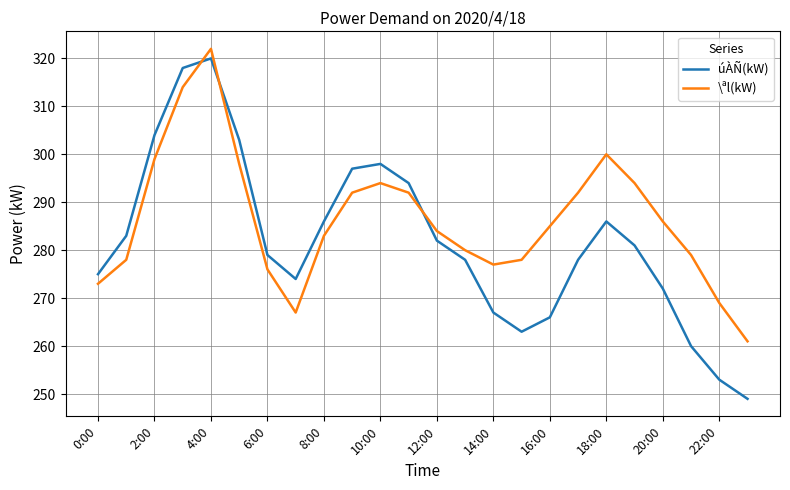

What is the lowest value of the úÀÑ(kW) series?

249